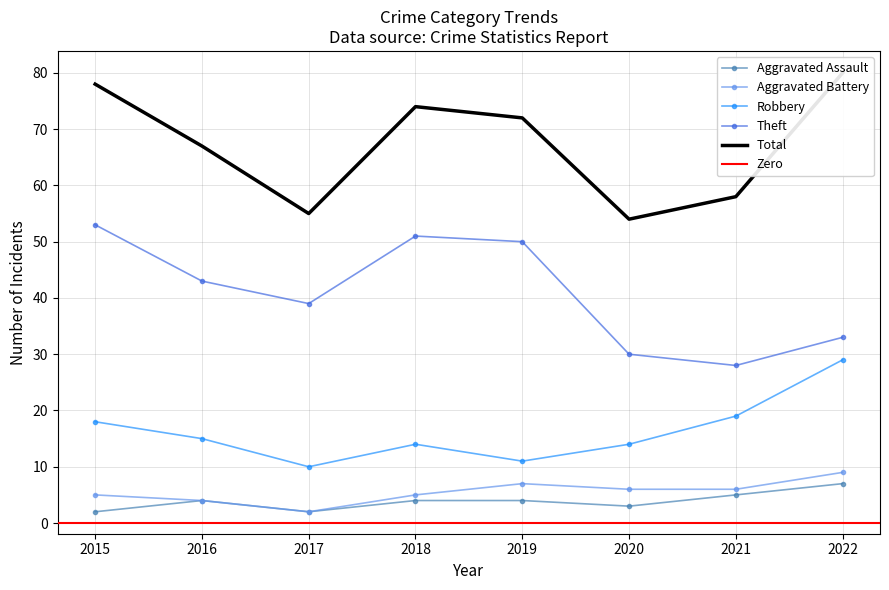

Does the chart have visible grid lines?

Yes